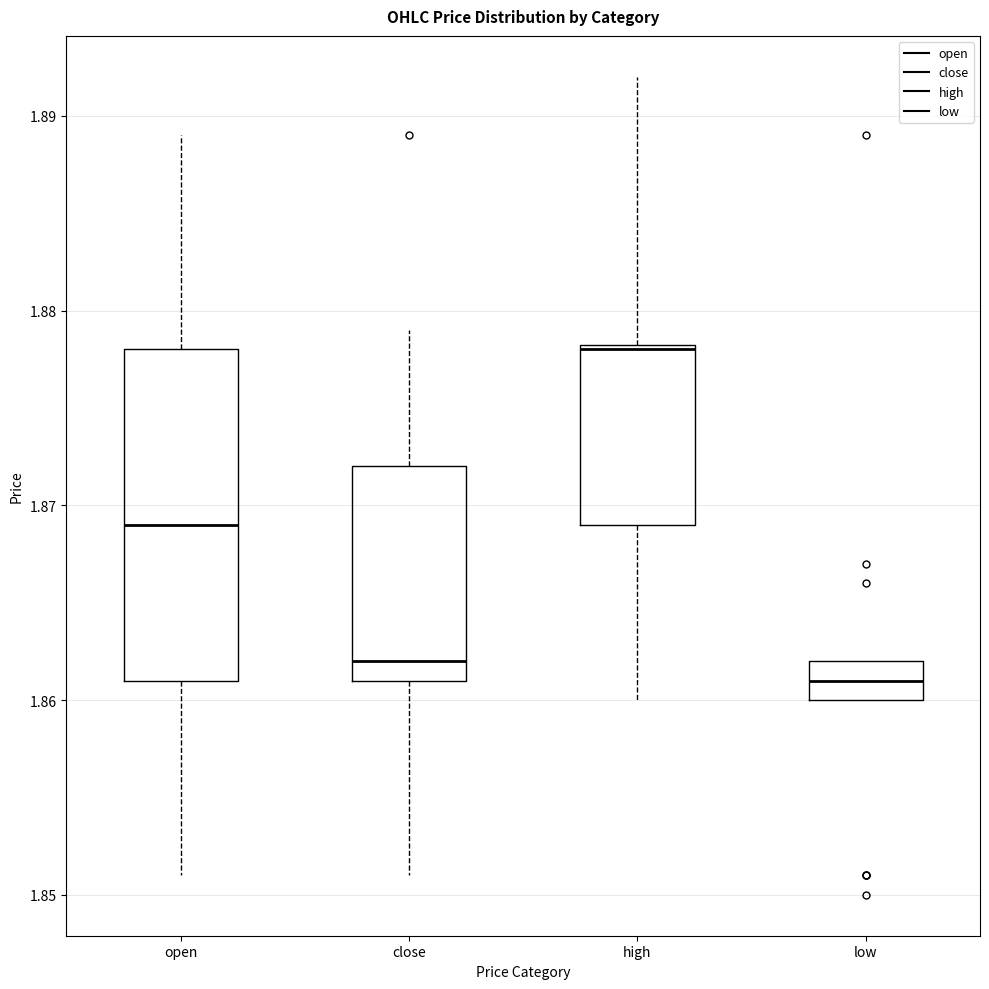

Which box is the tallest, from its lower edge to its upper edge?

open